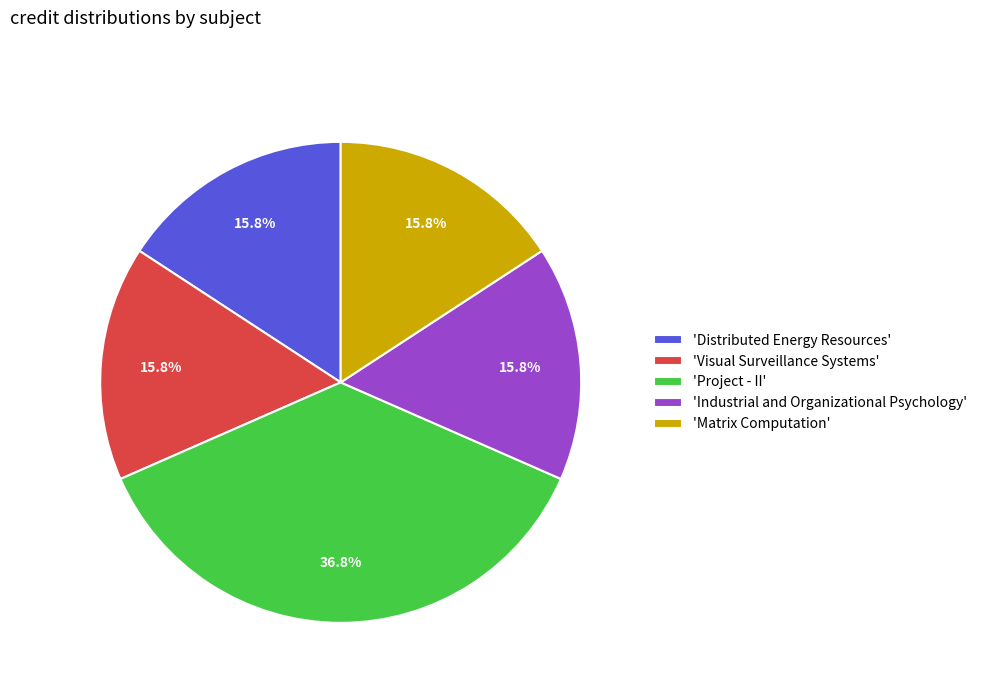

Approximately how many times larger is the value at 'Project - II' compared to 'Matrix Computation'?

2.3